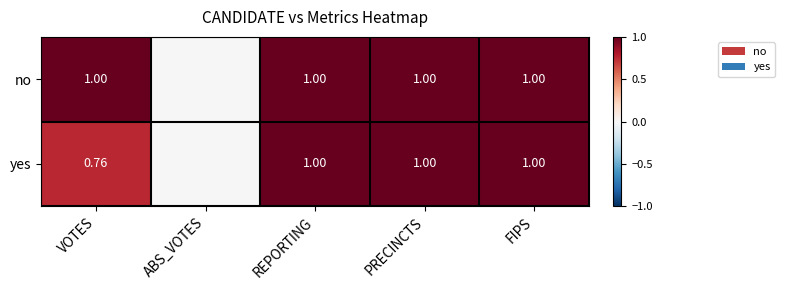

Rank the series by their average value, from lowest to highest.

yes, no